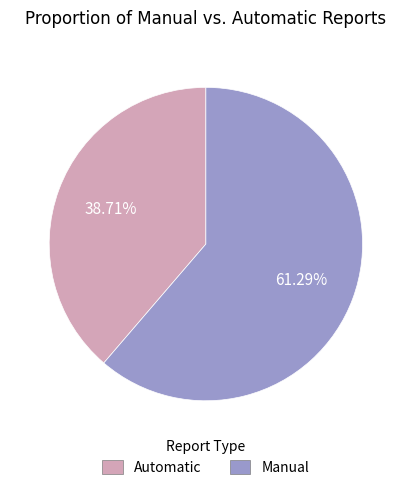

Is there any slice that represents more than half of the pie?

Yes